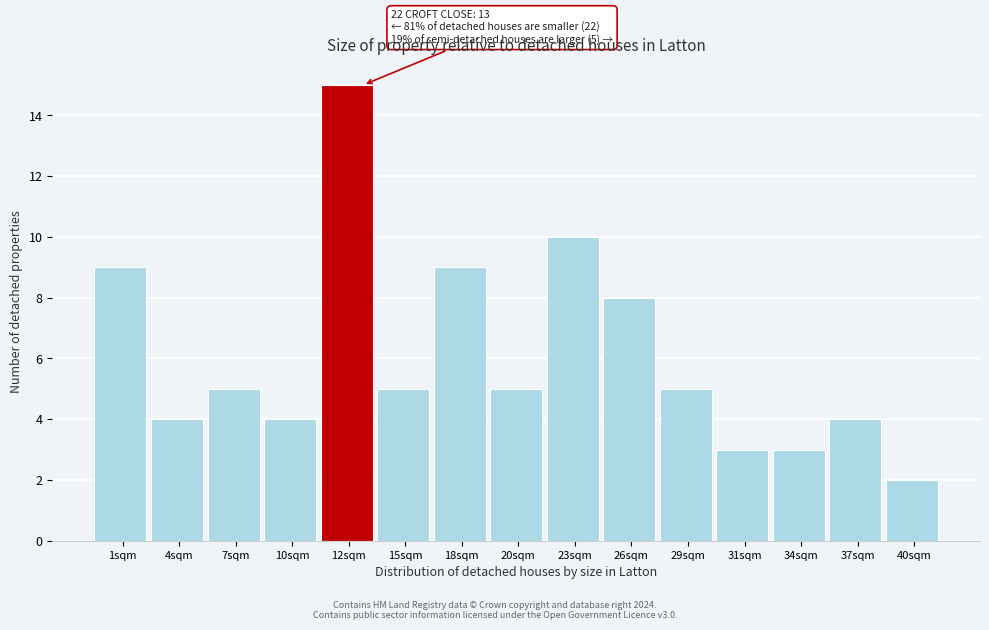

Reading right to left, list all the values displayed in this chart.

2	4	3	3	5	8	10	5	9	5	15	4	5	4	9